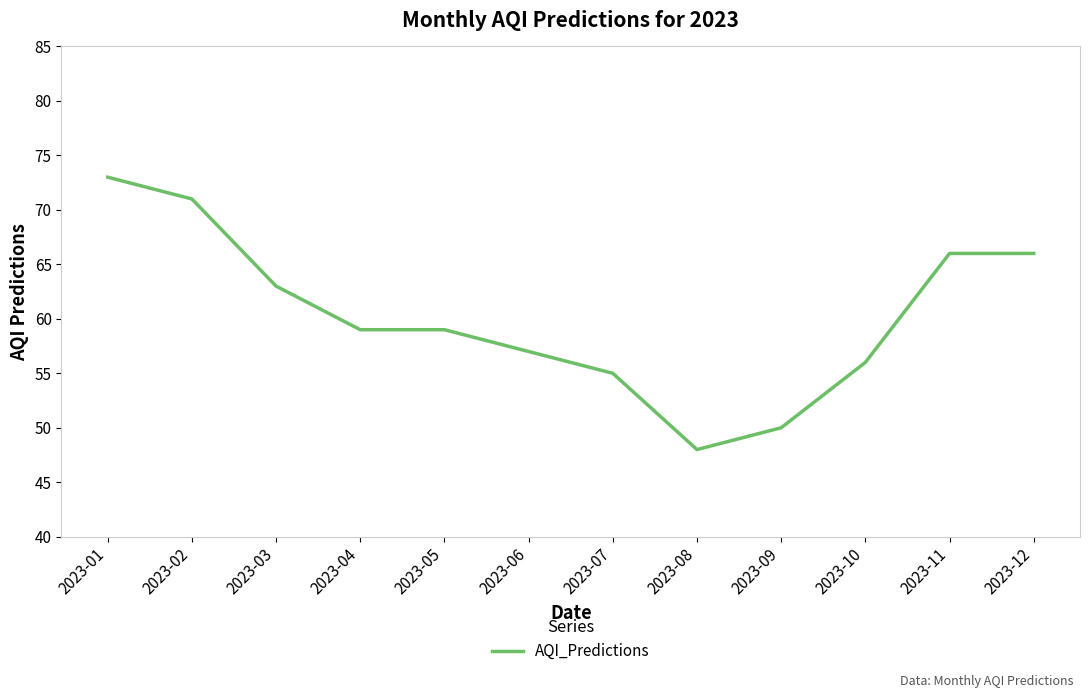

How many lines are shown in the chart?

1